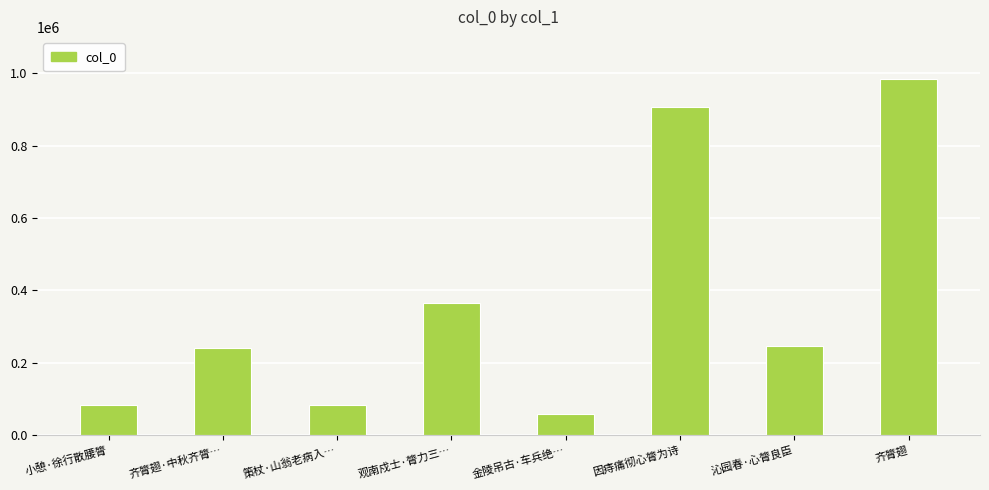

What position from the left is 齐膂翅?

8